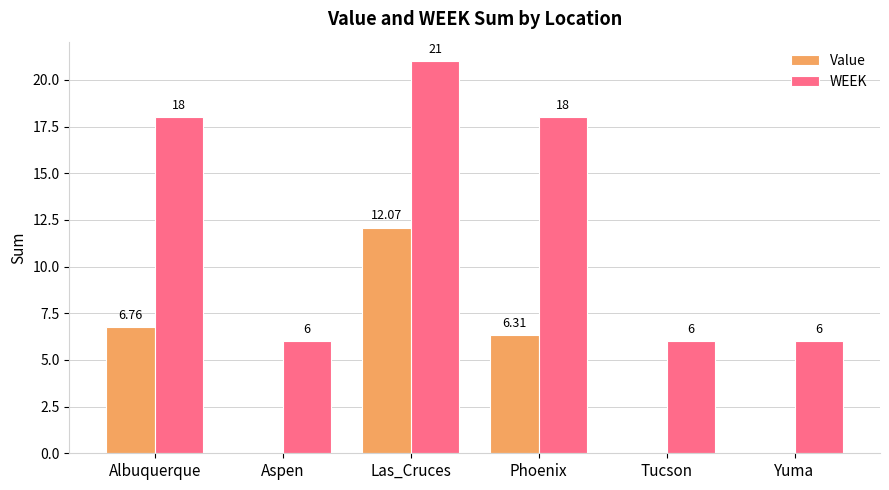

Between Las_Cruces and Yuma, which series saw the biggest shift?

WEEK